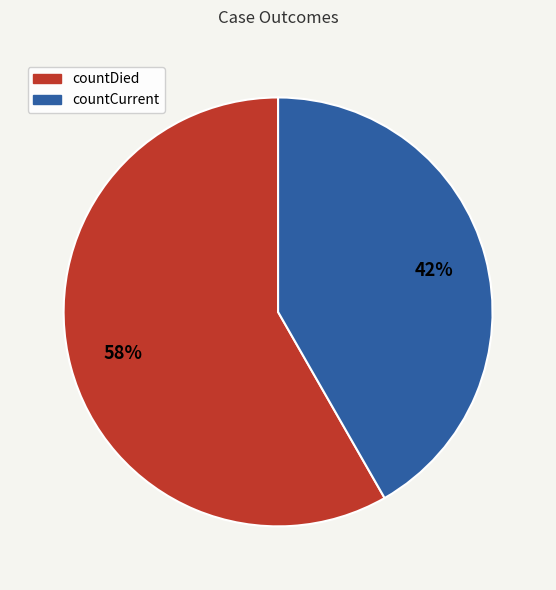

Do countDied and countCurrent together represent more than half of the pie?

Yes